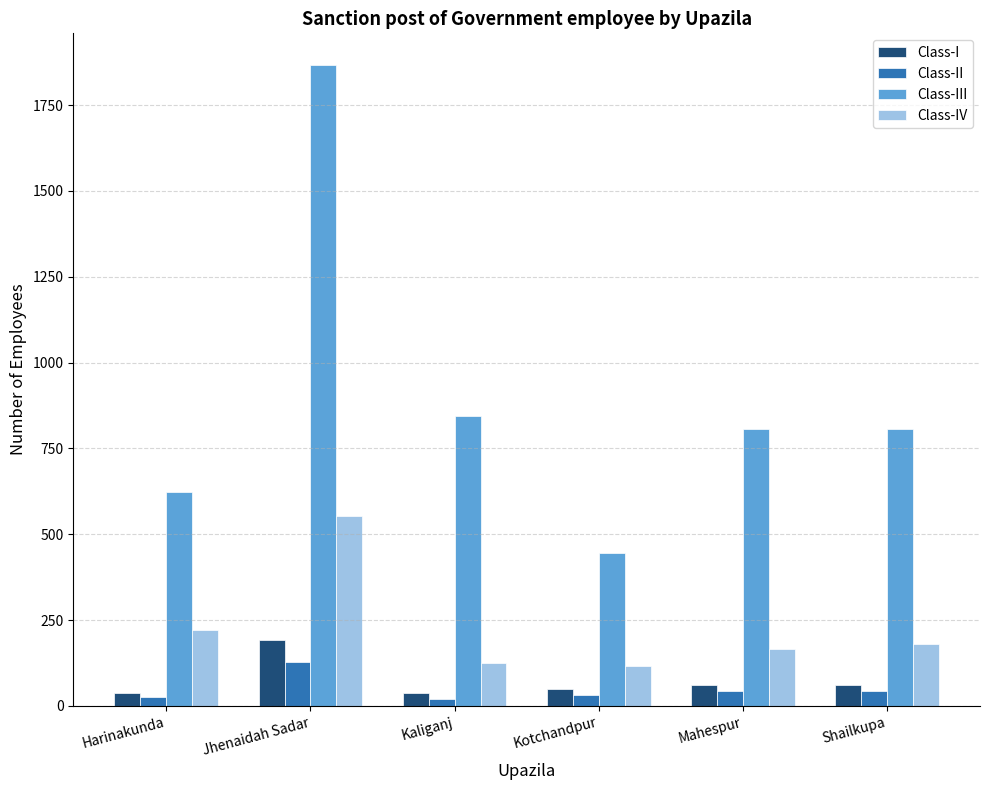

The value of Class-III at Harinakunda is 359. True or false?

False